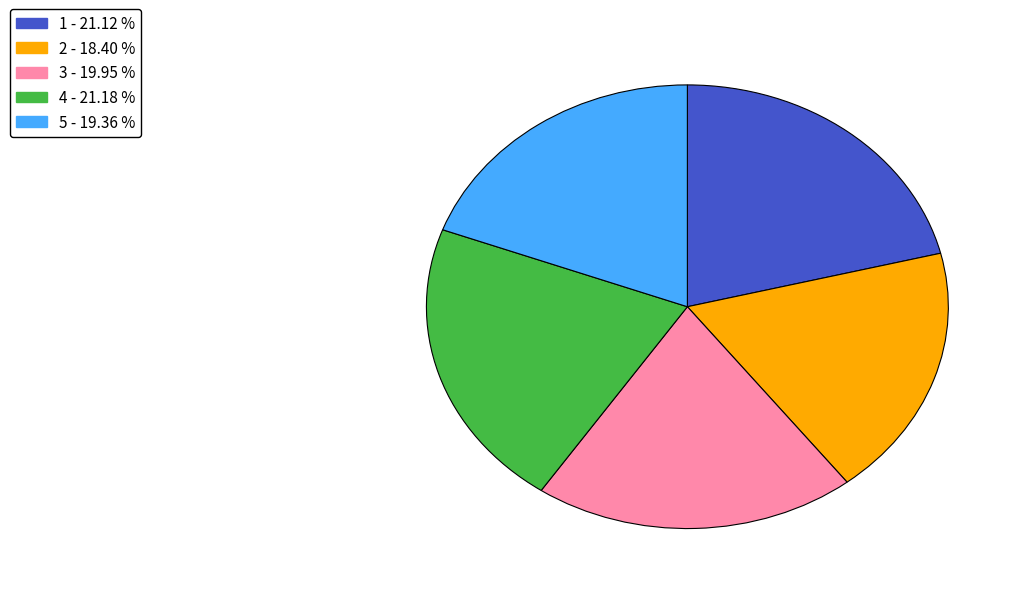

Between 5 and 4, which is larger?

4